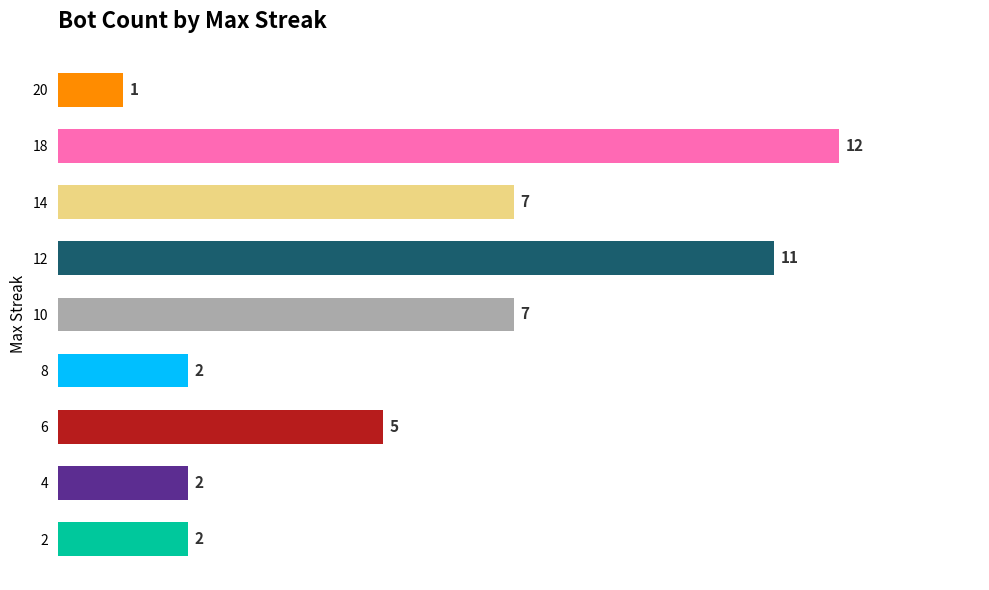

The value at 14 is 9. True or false?

False